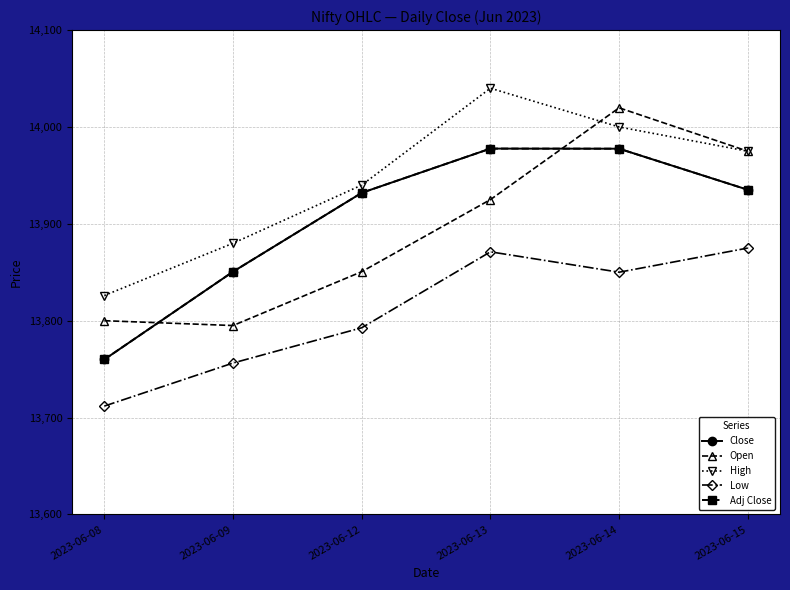

What is the difference between the highest and lowest values at 2023-06-15?

100.0